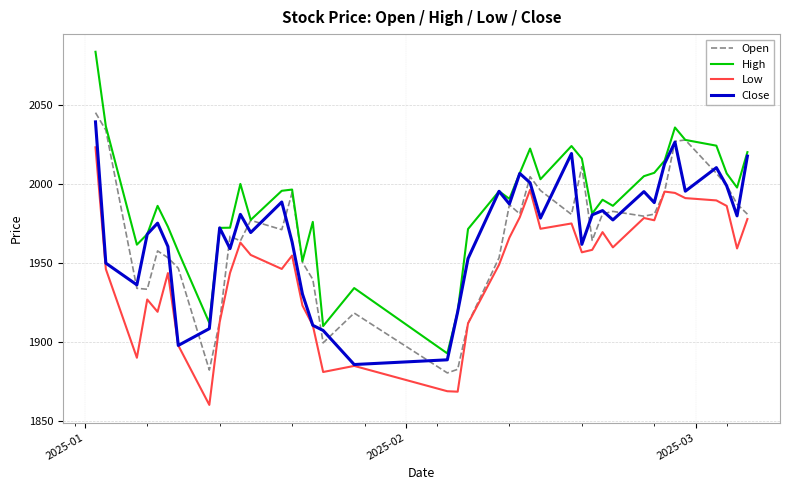

Which series has the largest range (max minus min)?

High